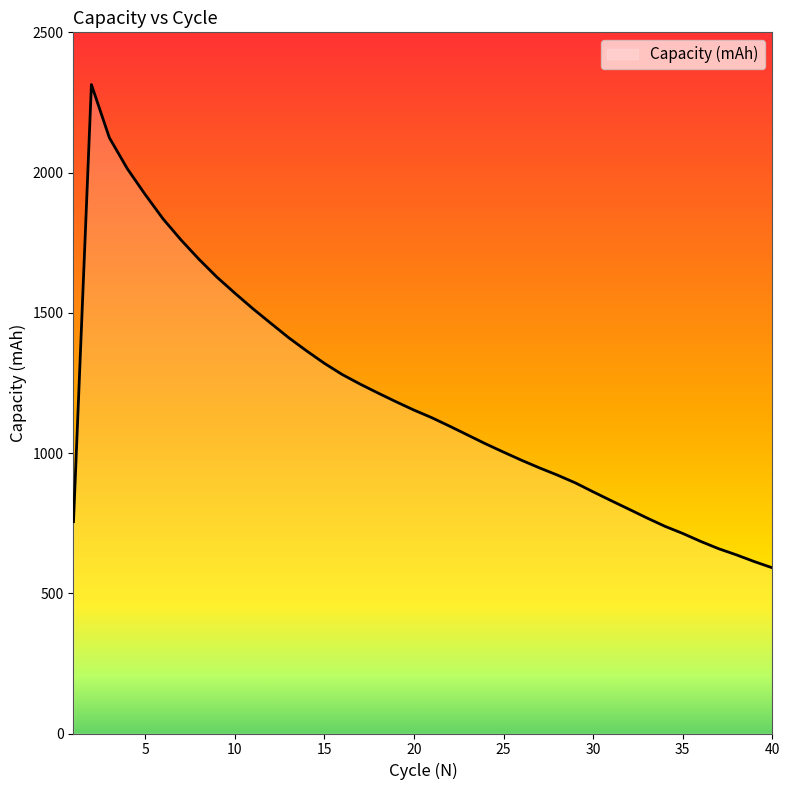

What is the maximum value shown in the chart?

2313.8